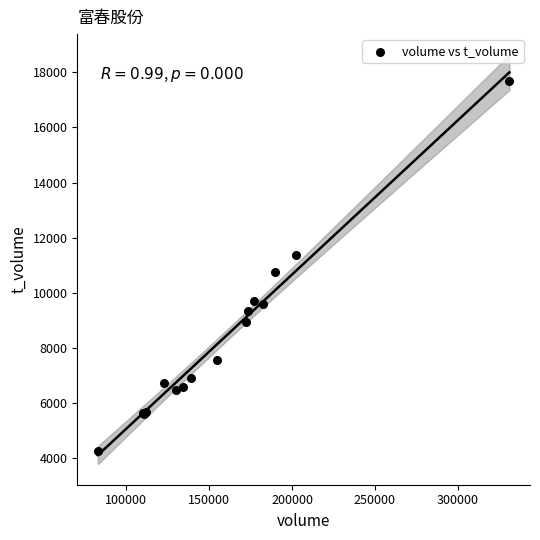

What Y value in the scatter plot is closest to 10985?

10757